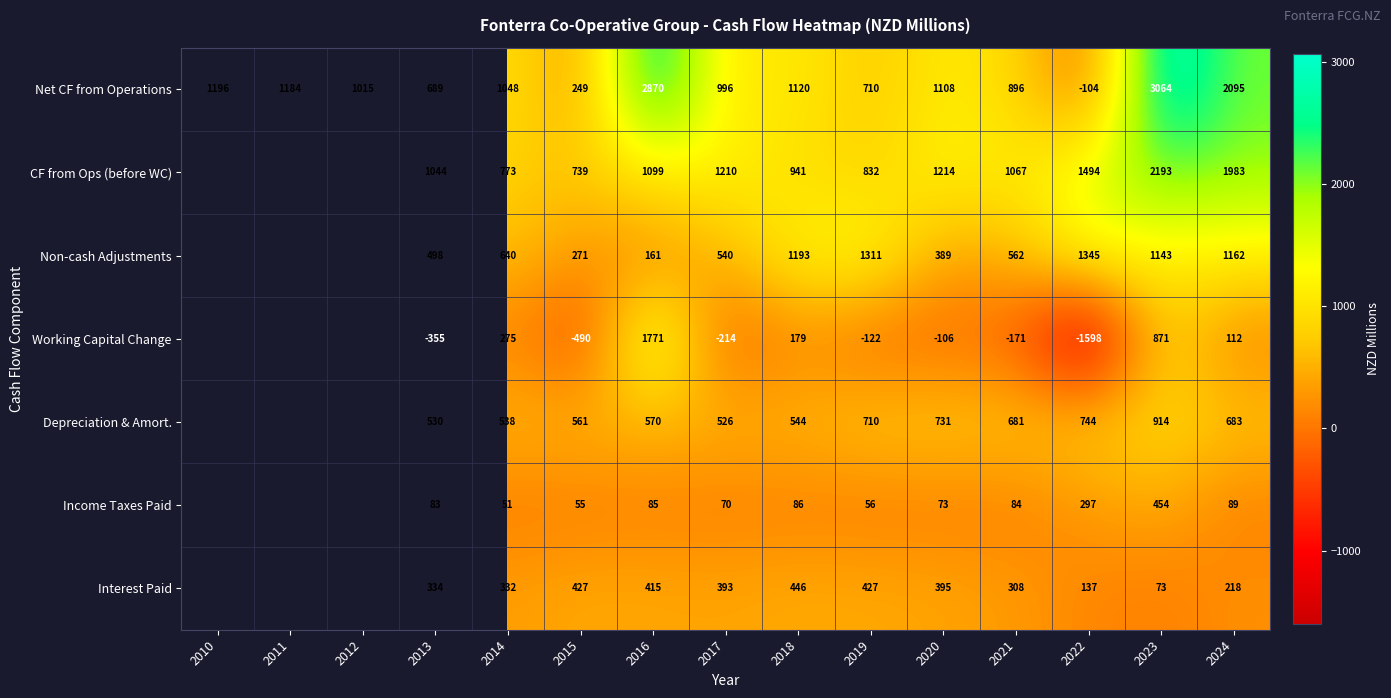

The Net CF from Operations series shows 996 at 2017. True or false?

True